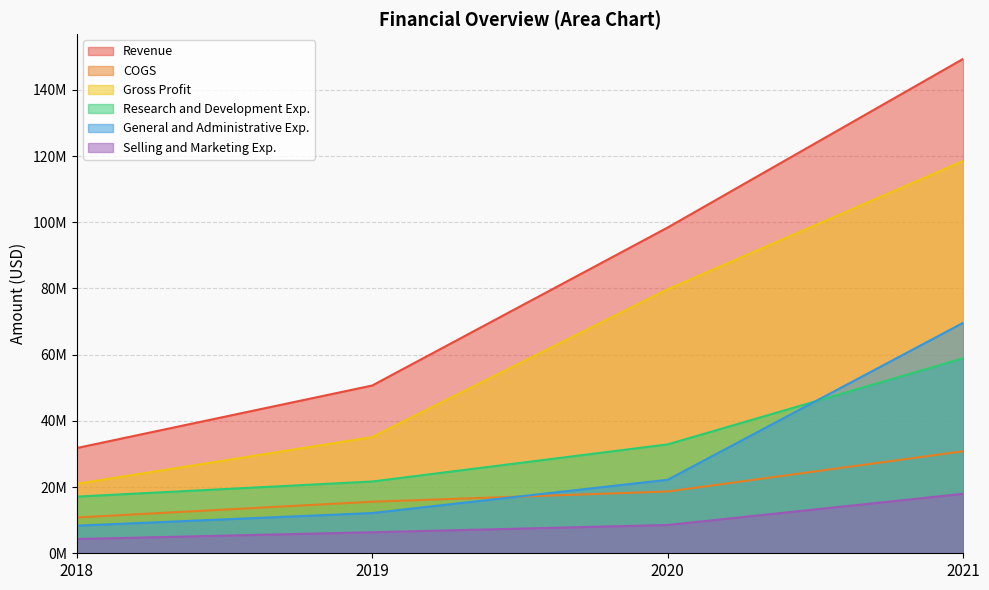

True or false: Gross Profit and Selling and Marketing Exp. intersect in this chart.

False